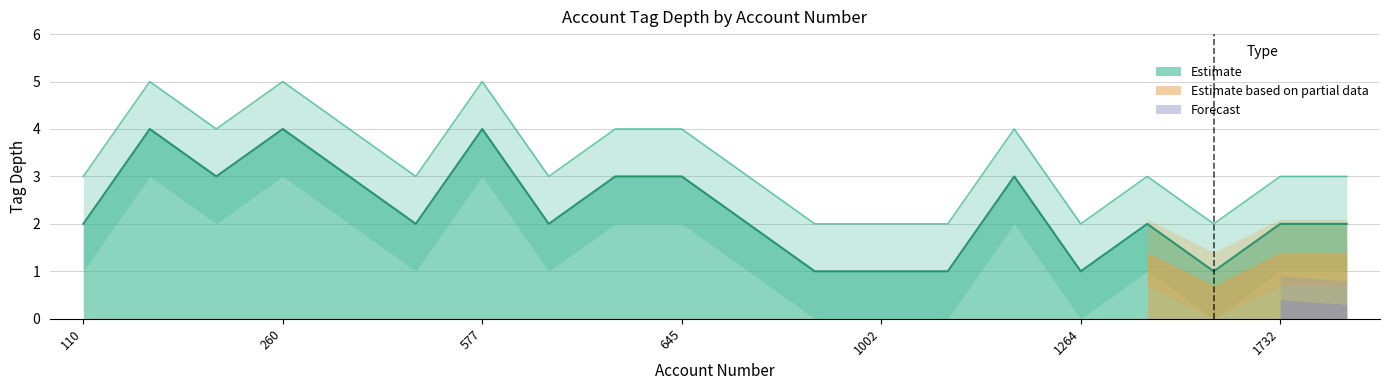

Reading left to right, transcribe all the data shown in this chart.

tag_depth_main: 110=3	207=5	229=4	260=5	320=4	455=3	577=5	597=3	601=4	645=4	868=3	961=2	1002=2	1112=2	1133=4	1264=2	1634=3	1711=2	1732=3	1827=3
tag_depth_upper: 110=2	207=4	229=3	260=4	320=3	455=2	577=4	597=2	601=3	645=3	868=2	961=1	1002=1	1112=1	1133=3	1264=1	1634=2	1711=1	1732=2	1827=2